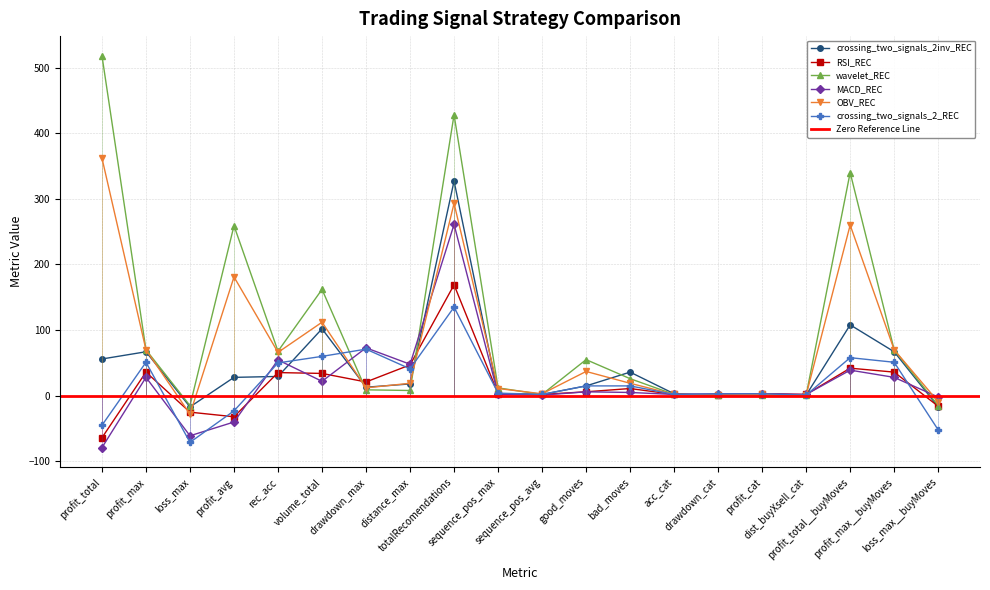

Between drawdown_cat and dist_buyXsell_cat, which is larger?

drawdown_cat